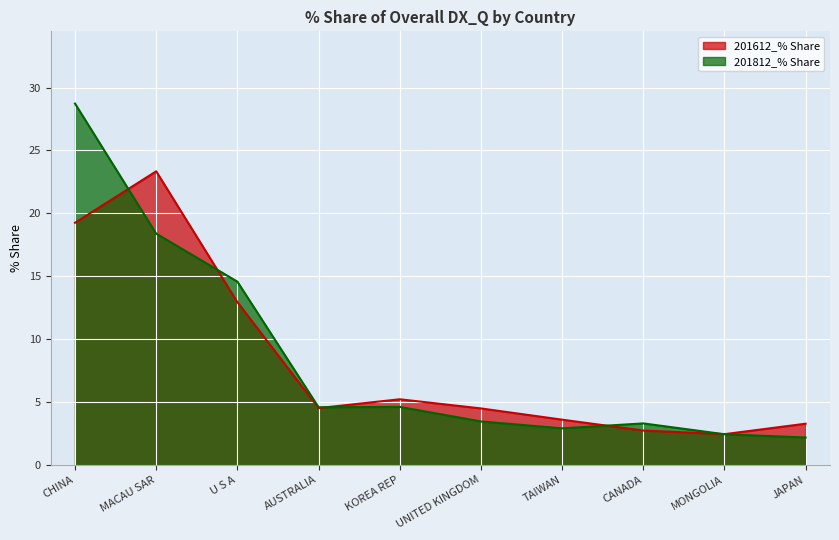

What is the sum of all 201612_% Share values?

81.7